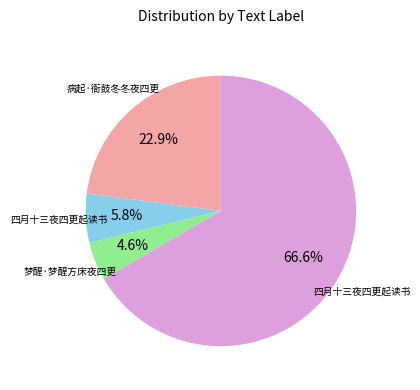

Is there any slice that represents more than half of the pie?

Yes